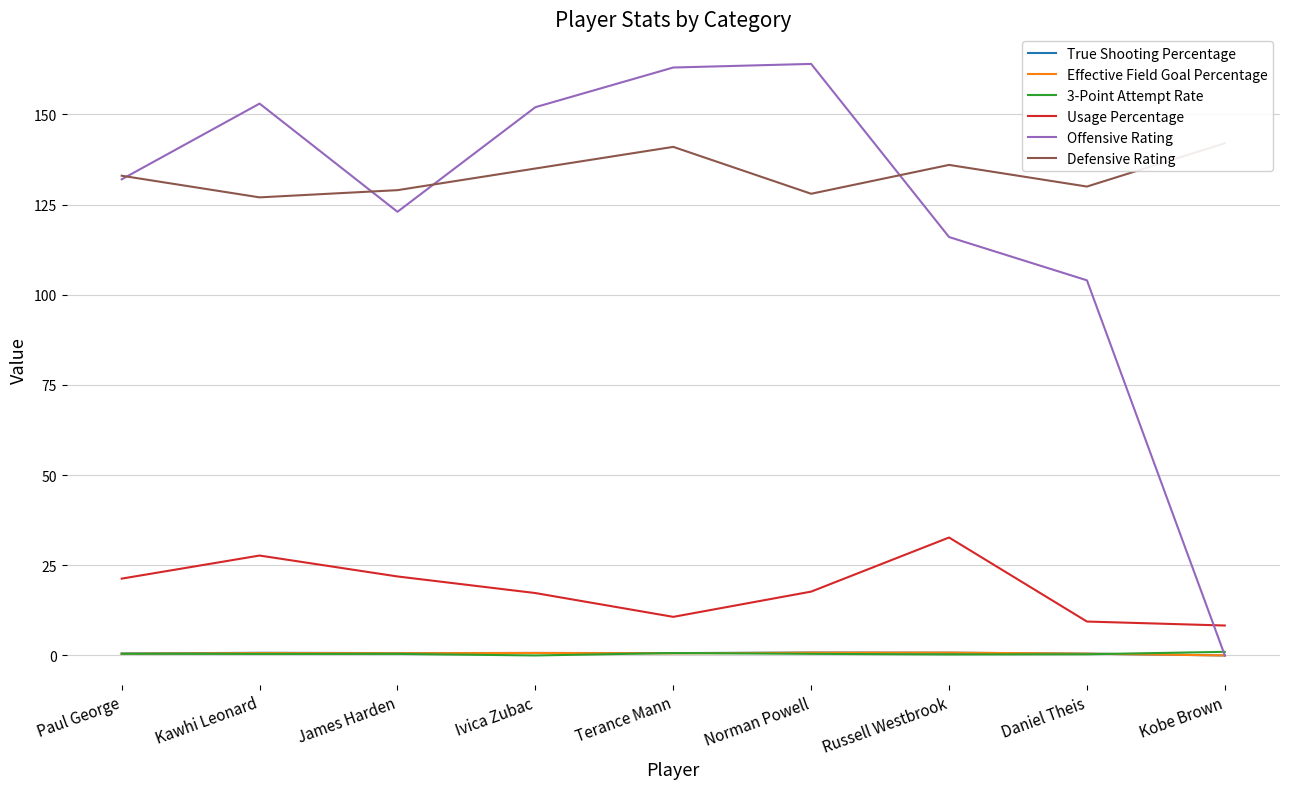

How many intersections are there between 3-Point Attempt Rate and Offensive Rating?

1